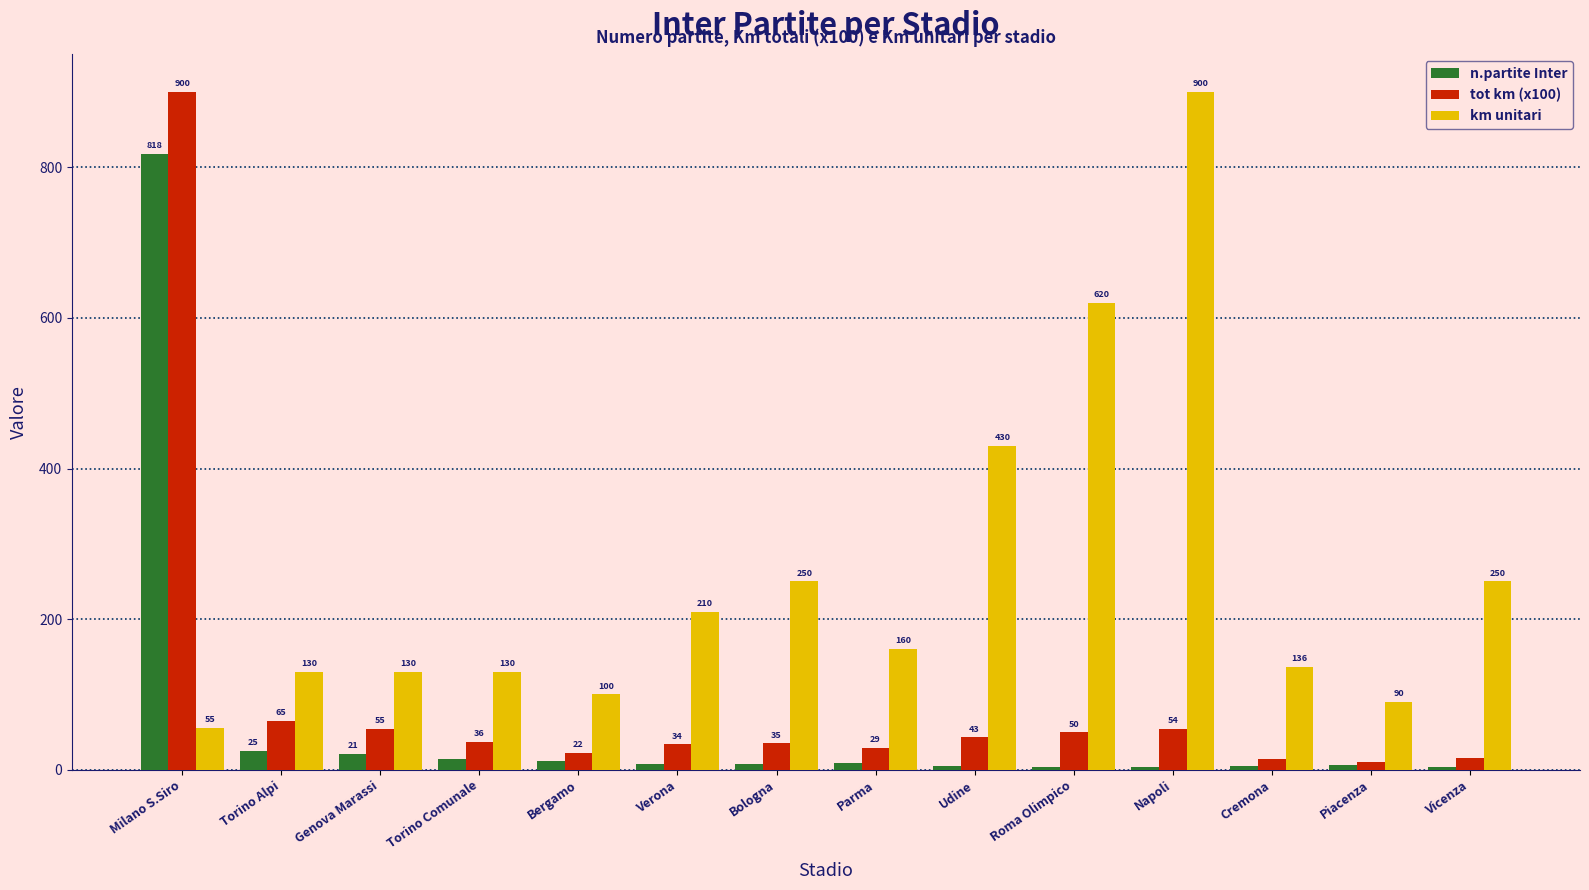

Are the bars grouped side by side (vs. stacked)?

Yes